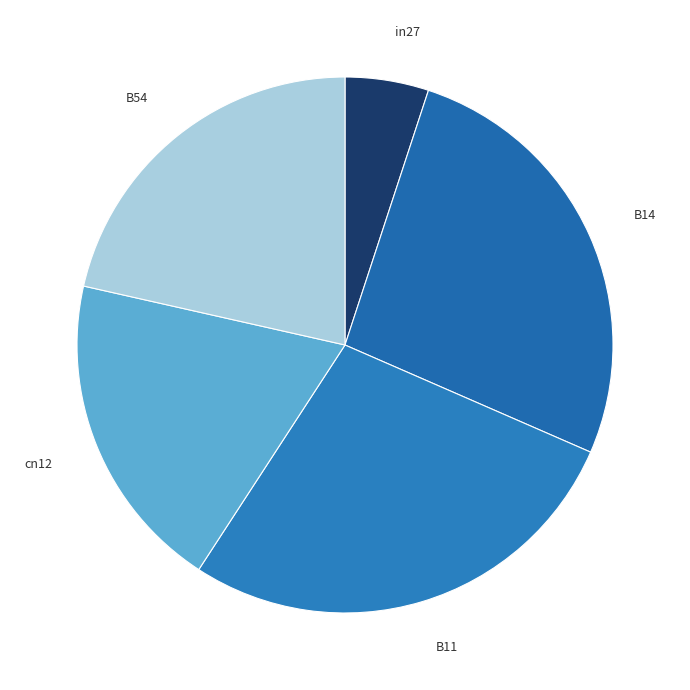

How many slices are in this pie chart?

5